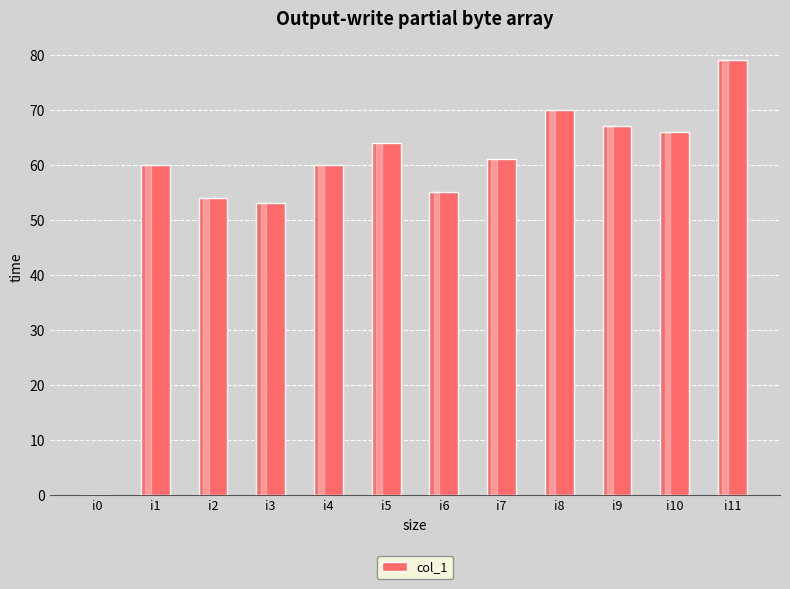

Which category has the highest value across all series?

i11